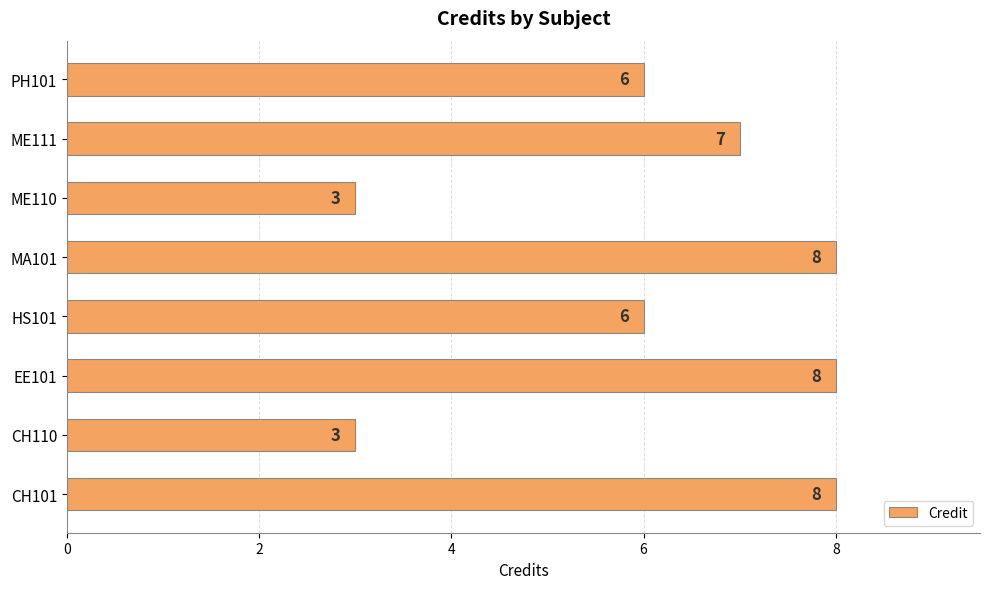

Are the bars grouped side by side (vs. stacked)?

No